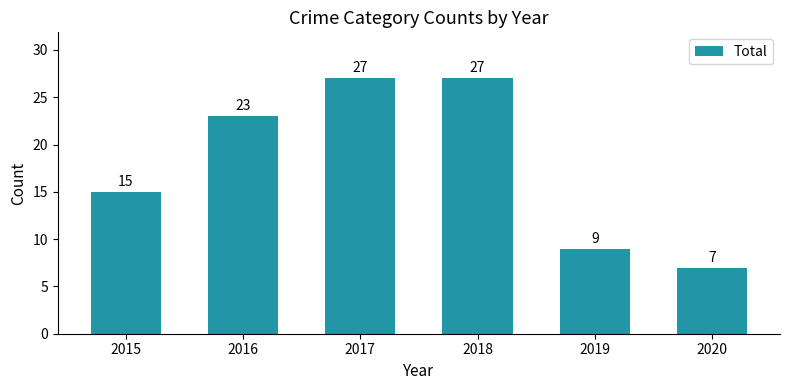

What is the approximate value at 2016, to the nearest 5?

25